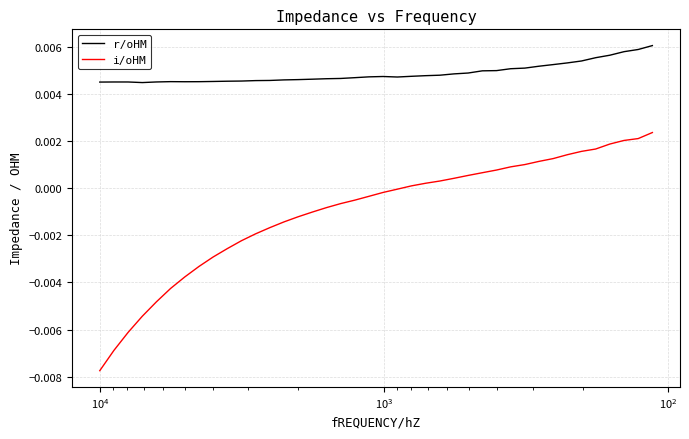

True or false: r/oHM and i/oHM intersect in this chart.

False